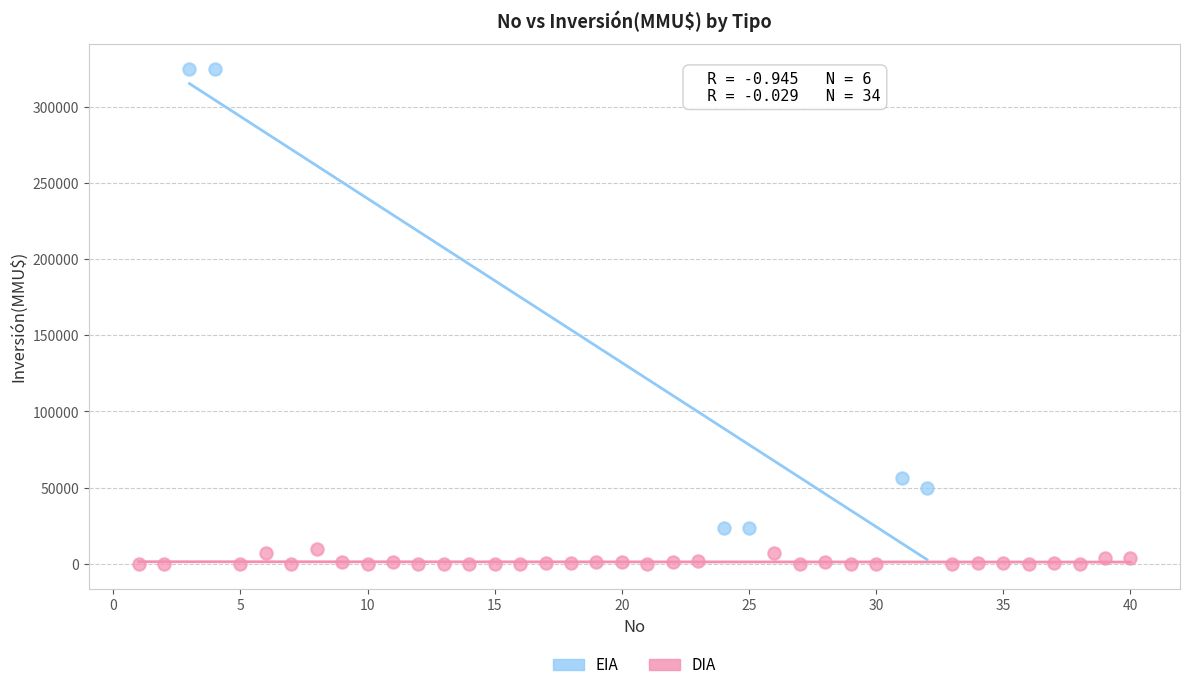

Which series contains the highest Y value?

EIA